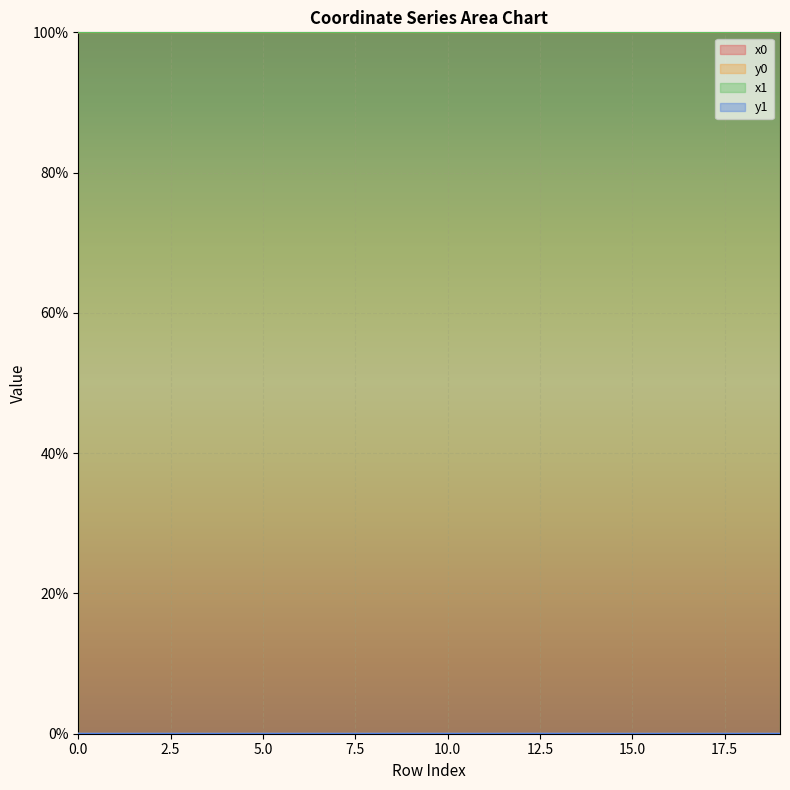

Rank the series at 6 from lowest to highest value.

y0, y1, x0, x1